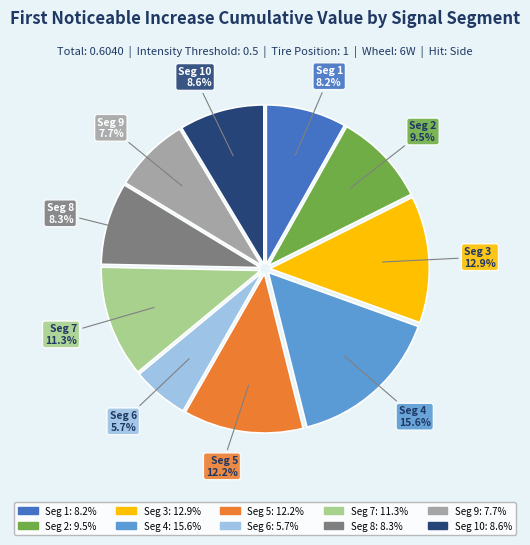

To the nearest percent, what is the difference between the largest and smallest slice percentages?

10%